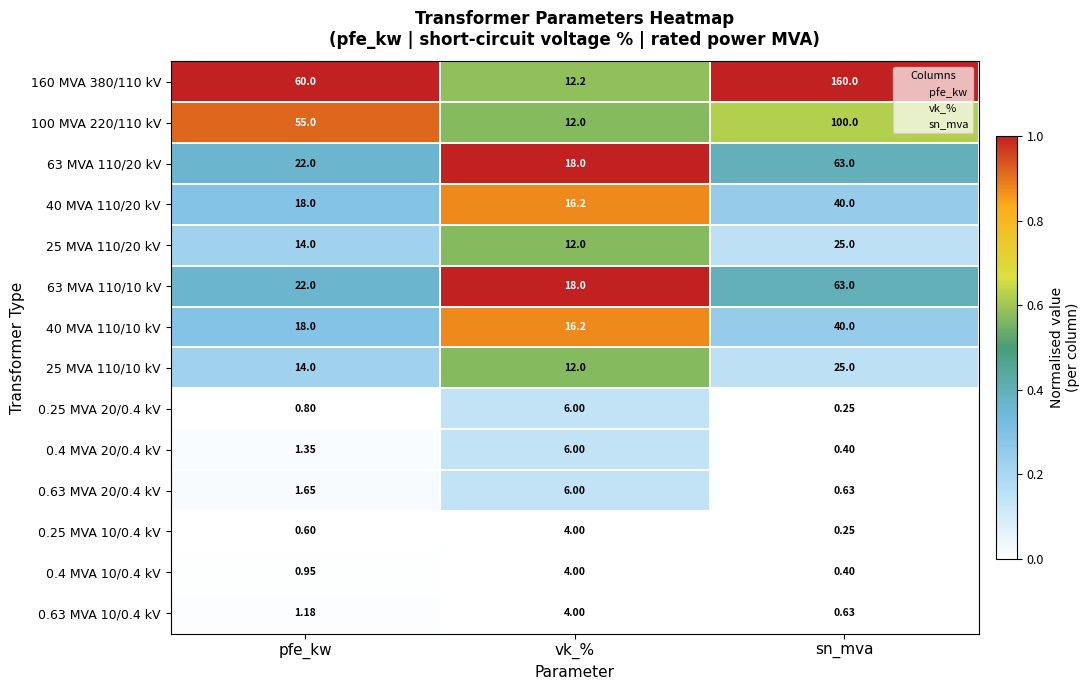

What is the difference between the highest and lowest values at pfe_kw?

59.4